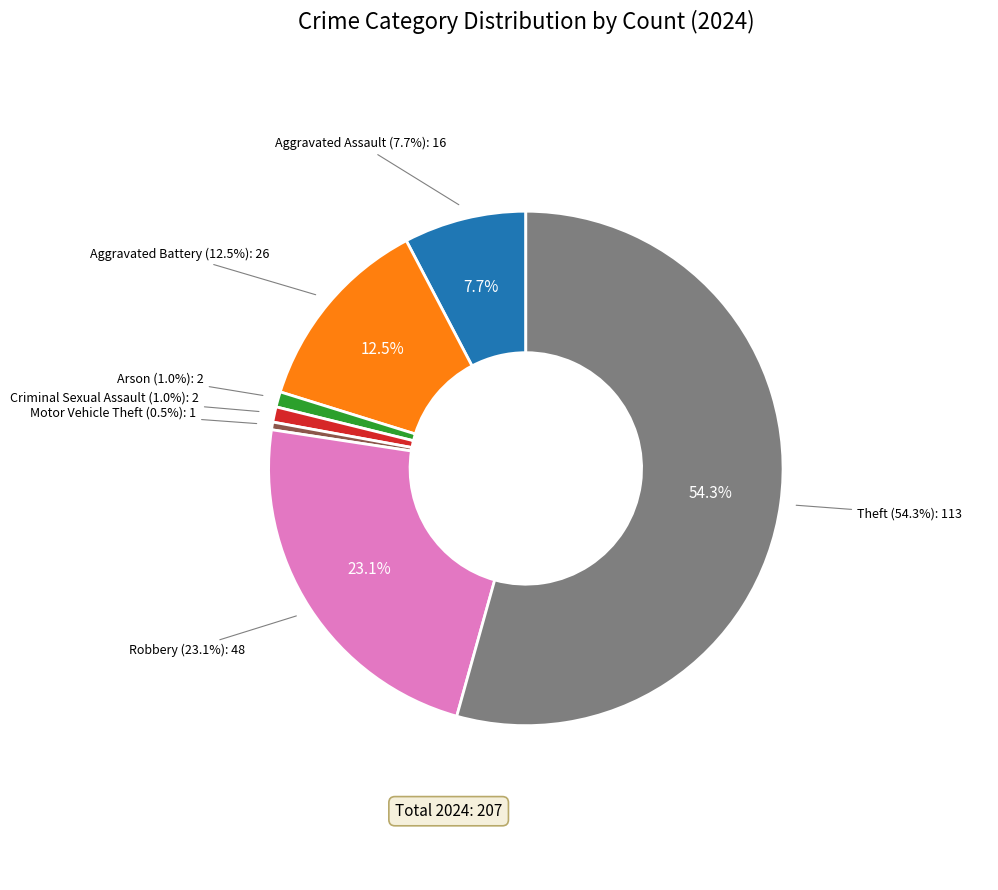

The Robbery slice represents 31% of the pie. True or false?

False